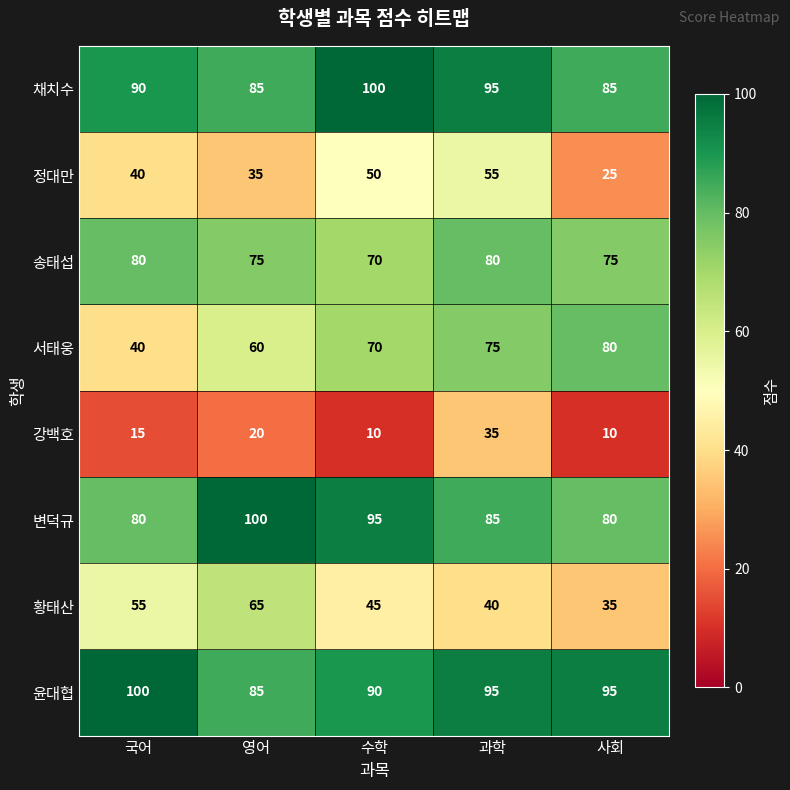

Rank the categories by 정대만 value from highest to lowest.

과학, 수학, 국어, 영어, 사회